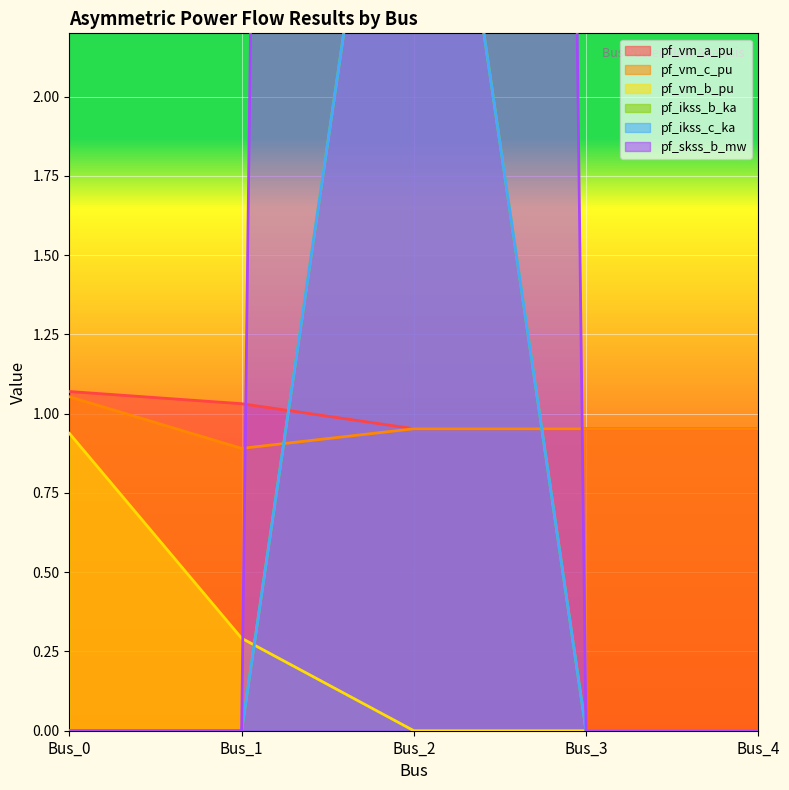

True or false: pf_vm_c_pu and pf_skss_b_mw intersect in this chart.

True